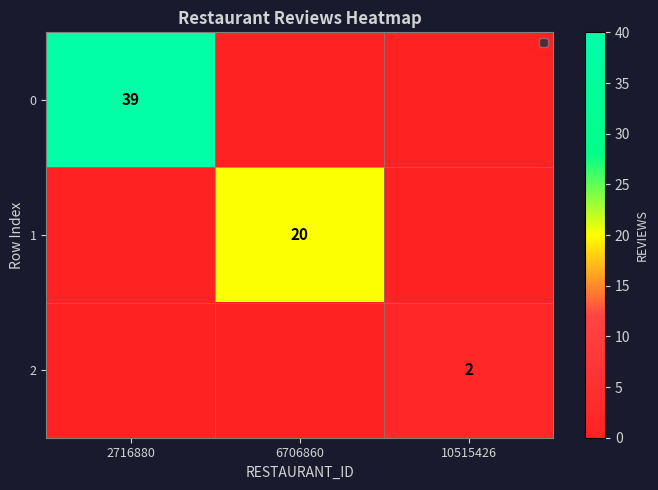

Is it true that 0 equals 39 at 2716880?

True